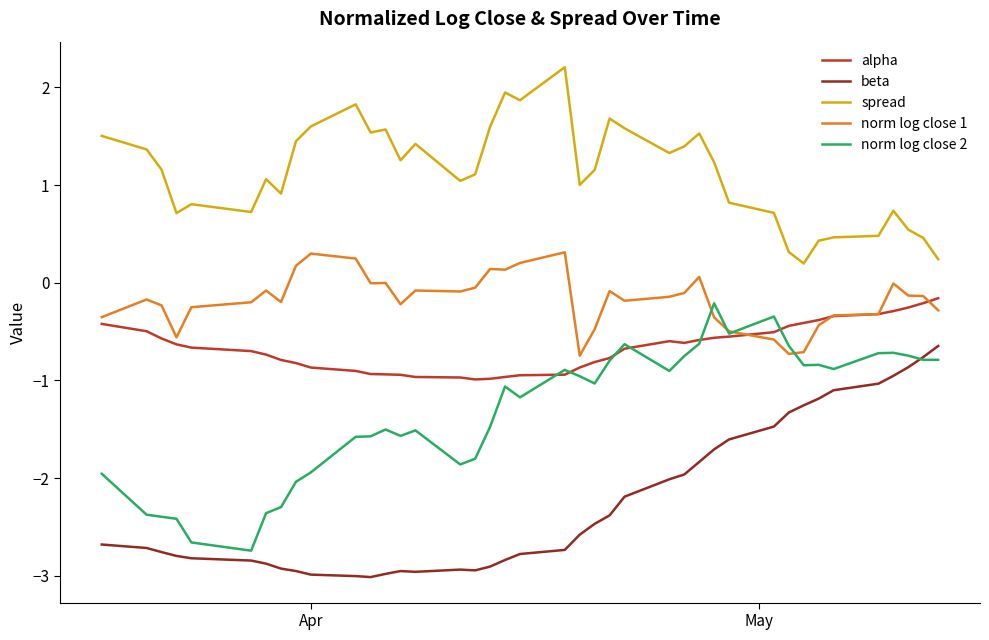

What is the greatest value displayed?

2.2